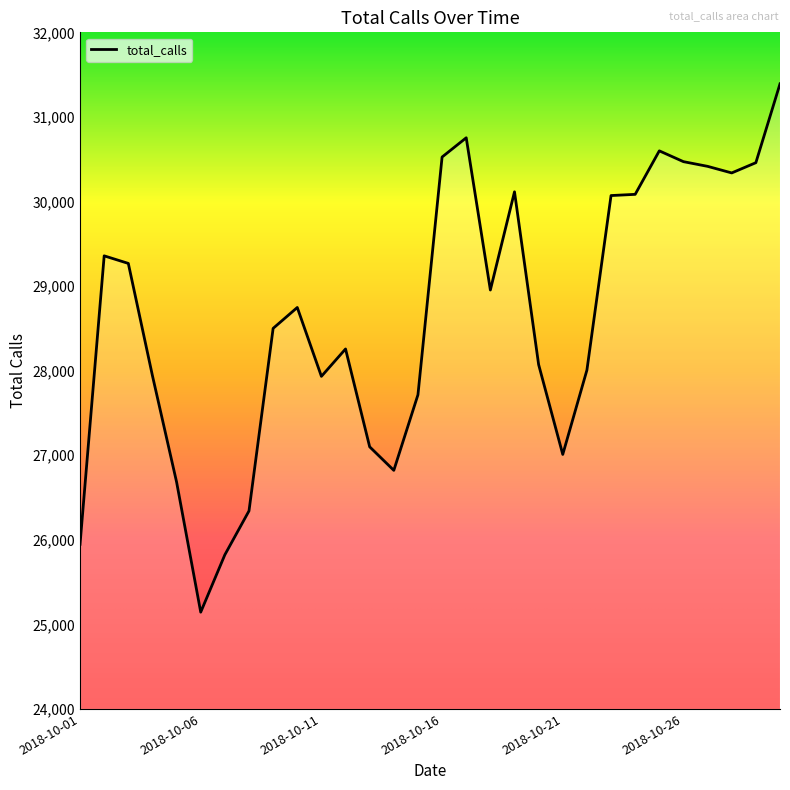

What is the difference between the maximum and minimum values?

6246.7